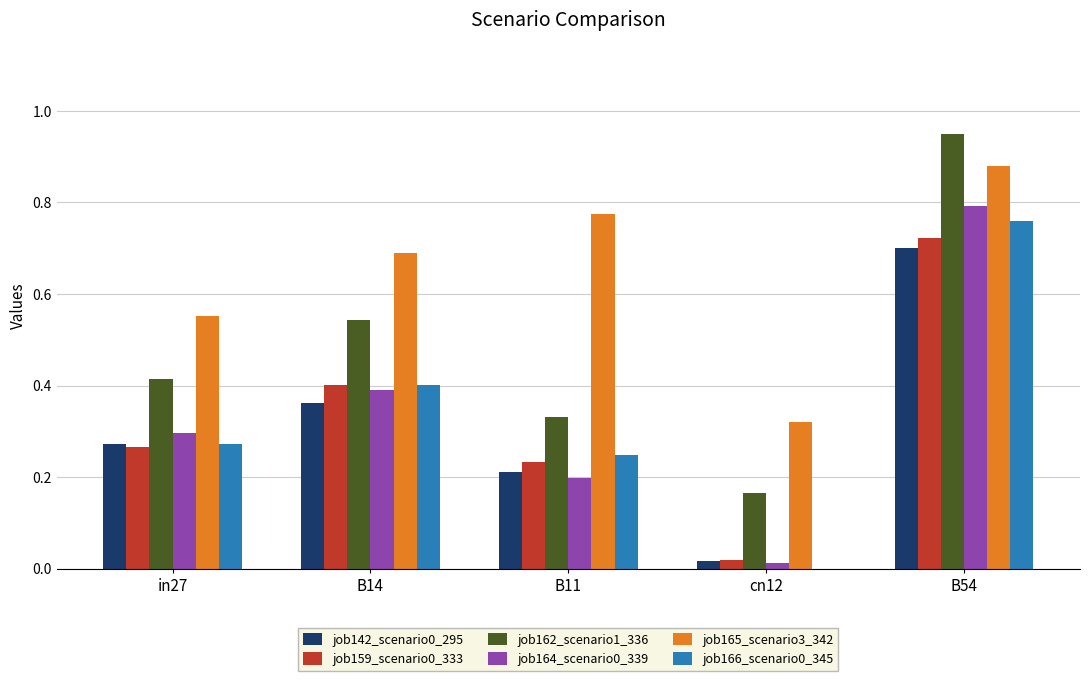

How many data points does each series have?

5